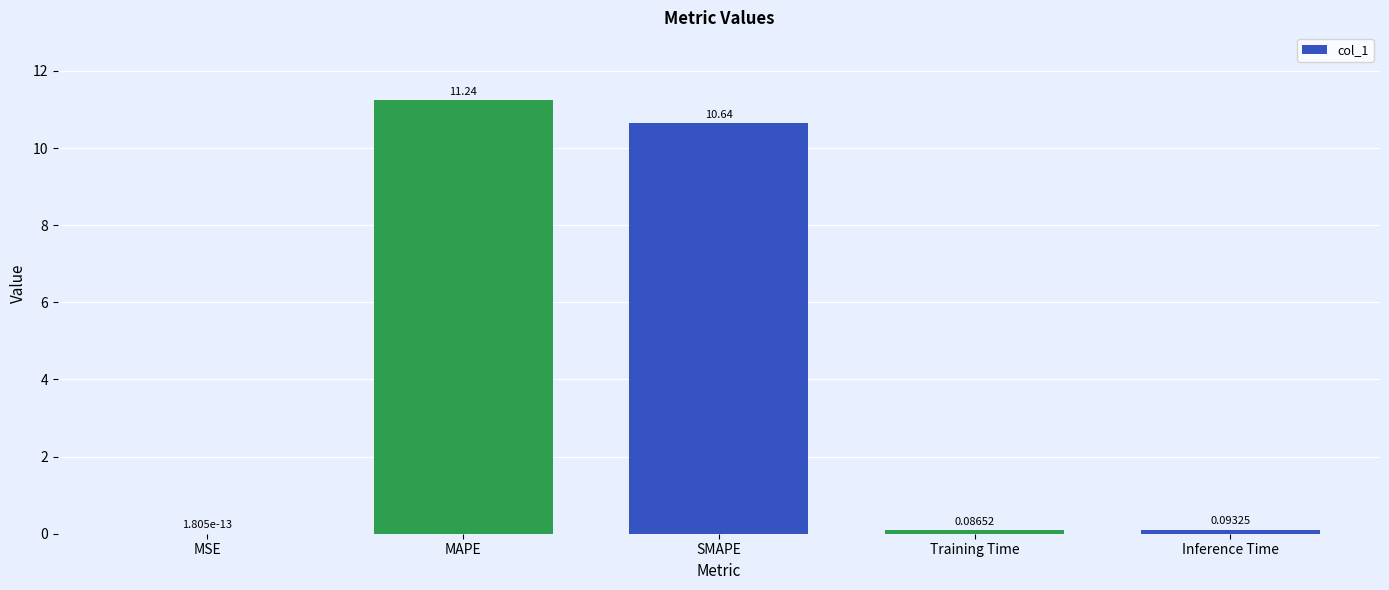

Which has a higher value, Training Time or MSE?

Training Time